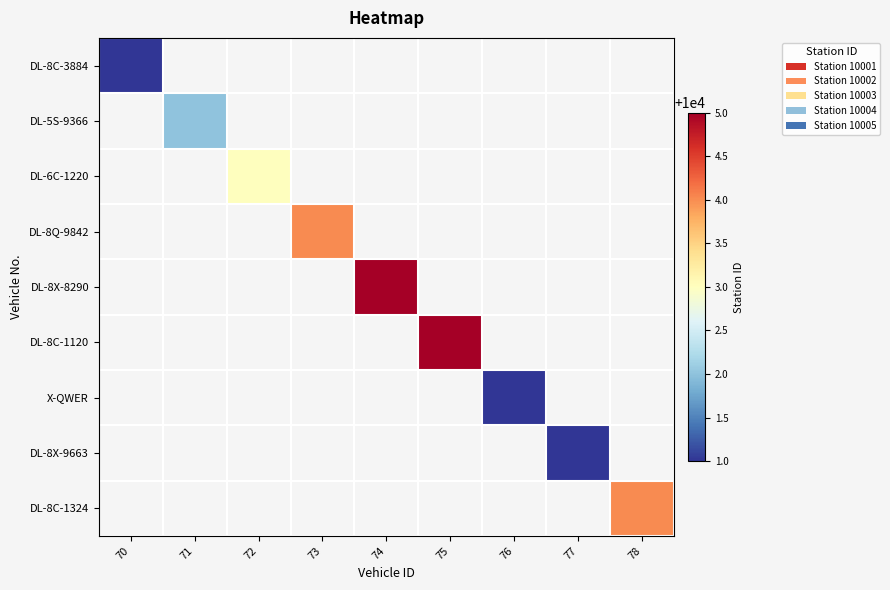

At how many categories does at least one series exceed 5086?

9